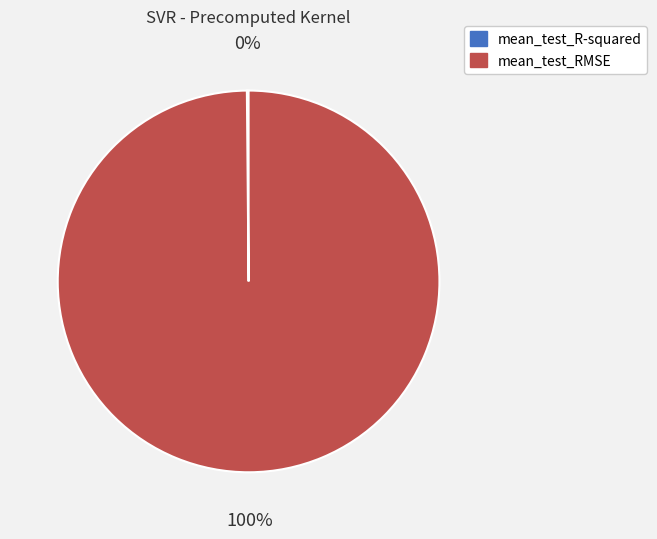

The mean_test_RMSE slice represents 100% of the pie. True or false?

True